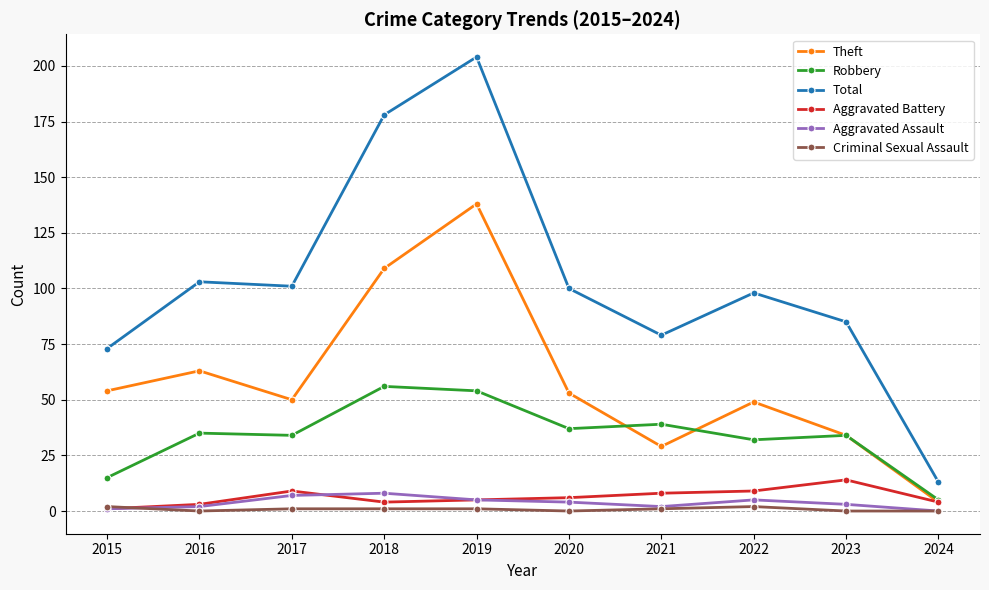

The Theft series shows 4 at 2024. True or false?

True